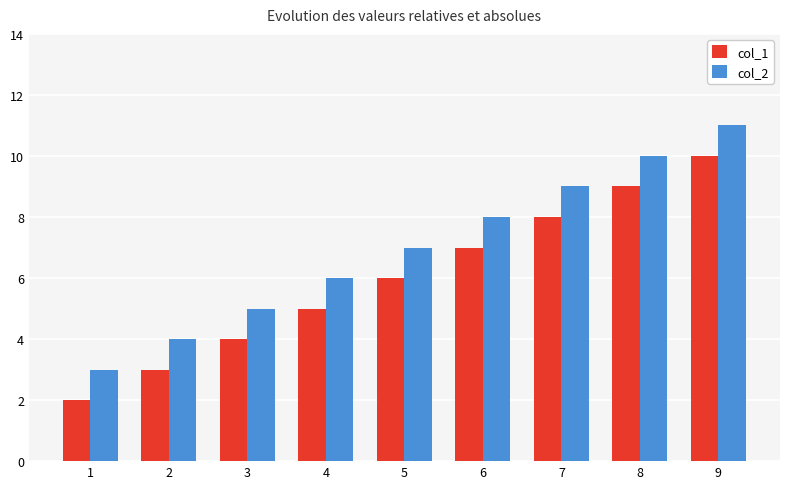

What is the value of the col_2 bar at the 1st from the left?

3